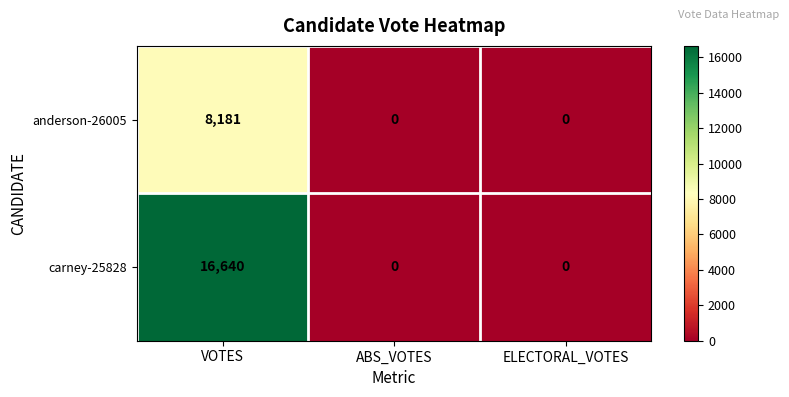

Which series has the largest range (max minus min)?

carney-25828